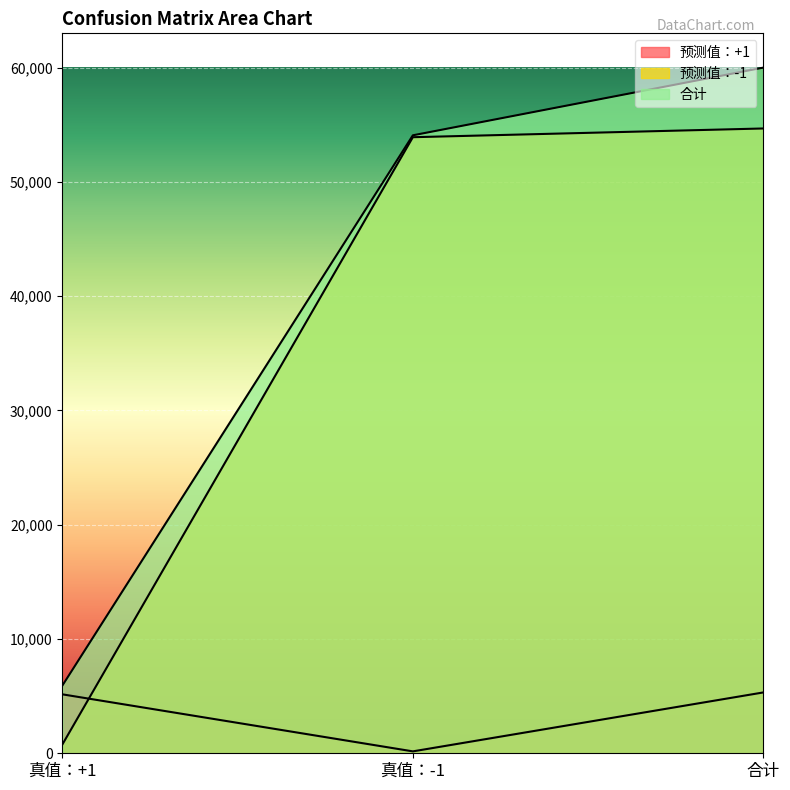

What is the difference between the highest and lowest values at 真值：+1?

5158